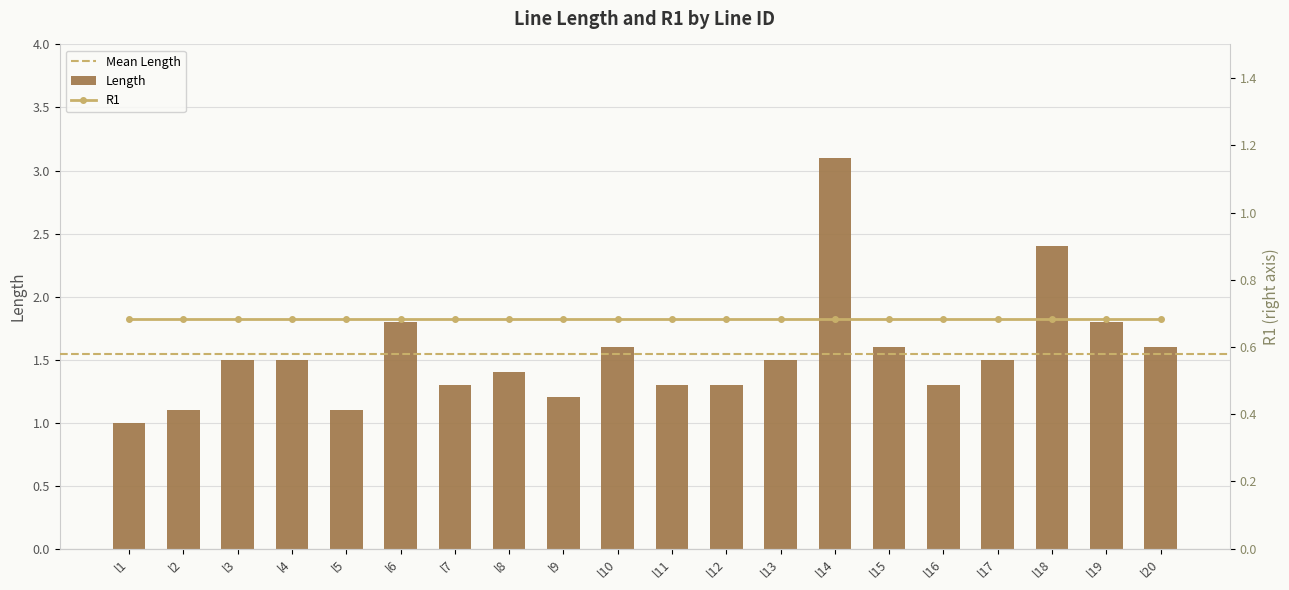

Reading left to right, list all the values displayed in this chart.

l1=1.0	l2=1.1	l3=1.5	l4=1.5	l5=1.1	l6=1.8	l7=1.3	l8=1.4	l9=1.2	l10=1.6	l11=1.3	l12=1.3	l13=1.5	l14=3.1	l15=1.6	l16=1.3	l17=1.5	l18=2.4	l19=1.8	l20=1.6